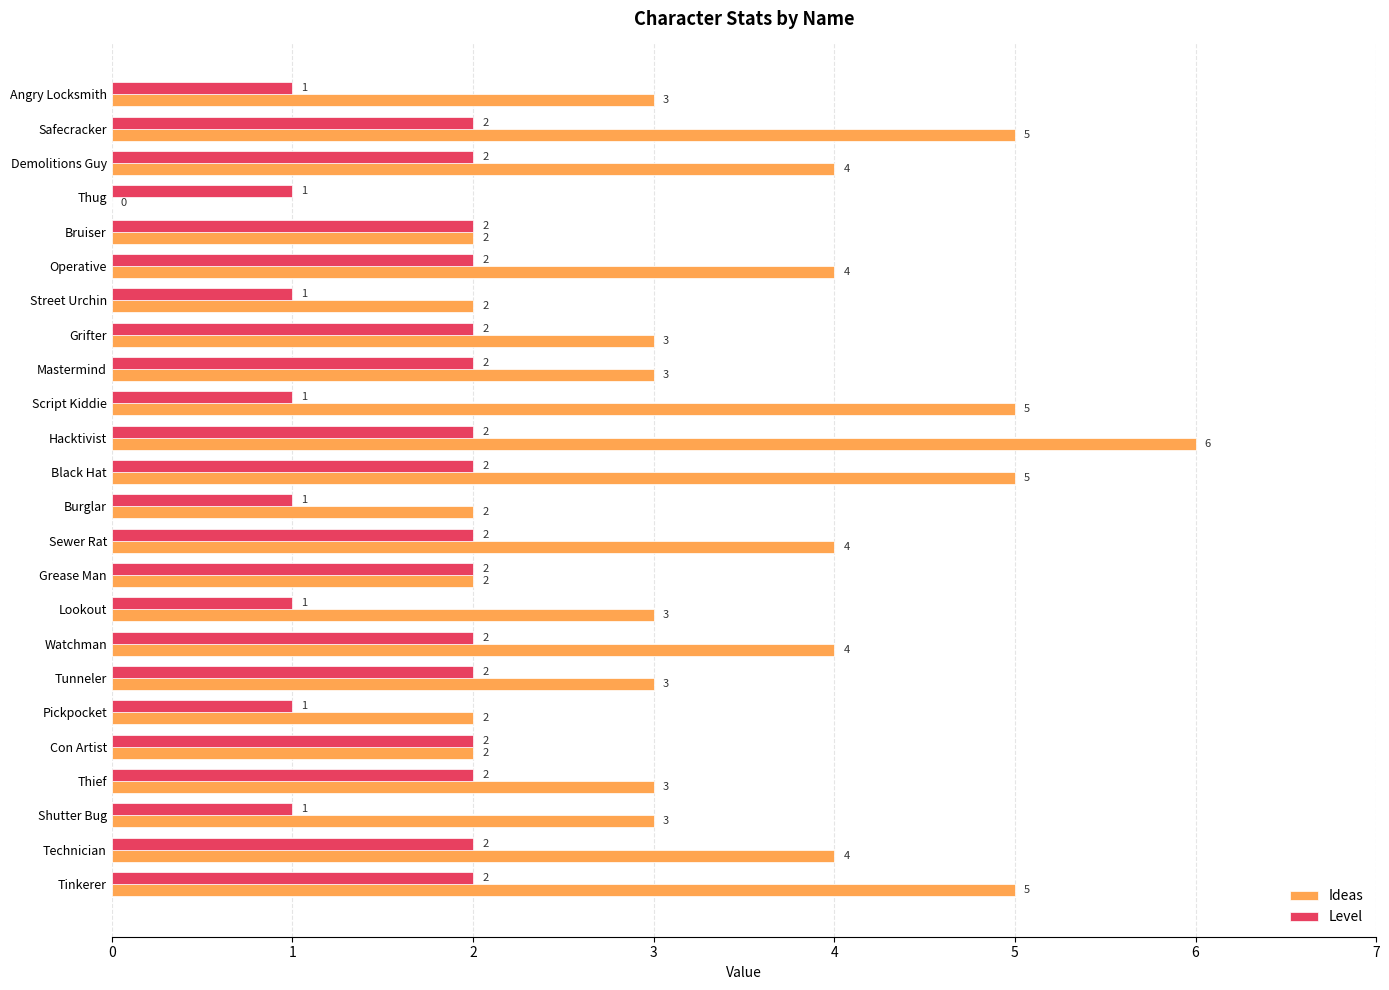

The value of Ideas at Pickpocket is 2. True or false?

True